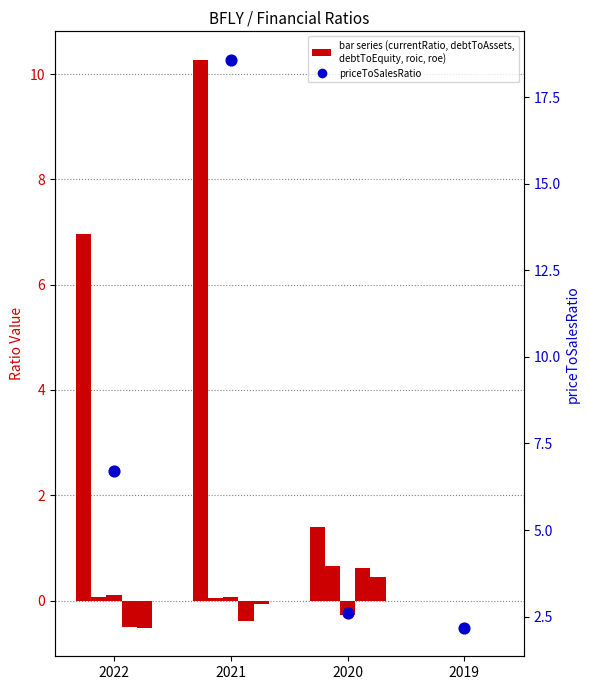

At which category is the sum across all series the highest?

2021